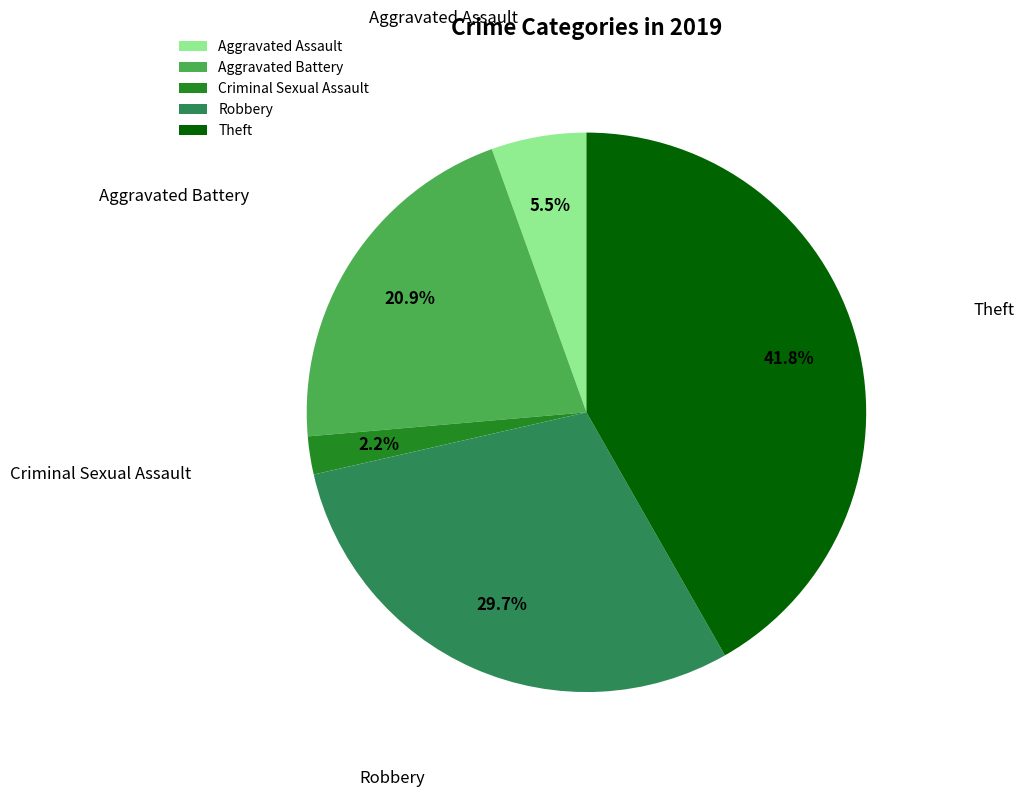

To the nearest percent, what percentage of the pie is Criminal Sexual Assault?

2%